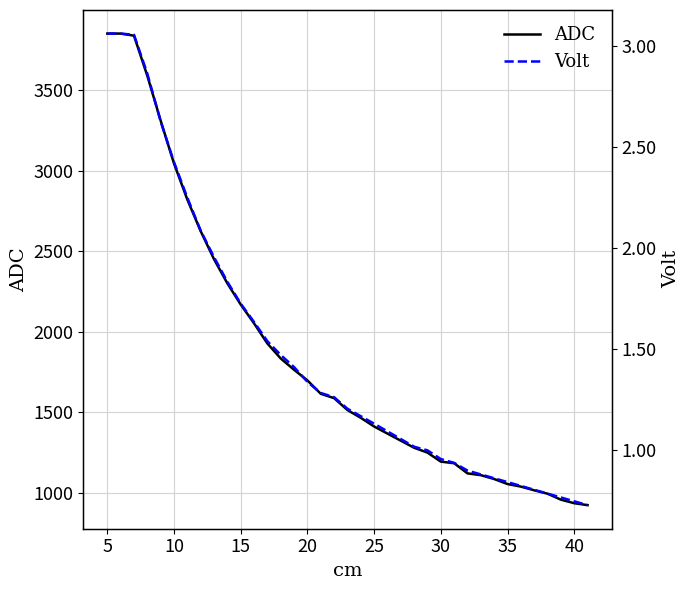

What is the difference between the maximum and minimum values in the ADC series?

2926